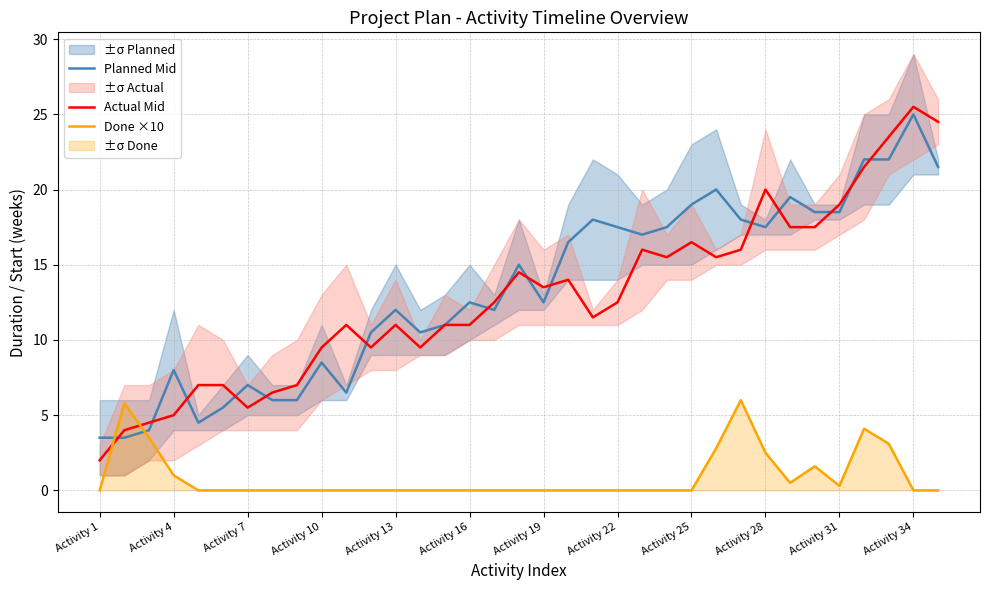

Reading left to right, what are all the values shown in this chart?

Planned Mid: 3.5	3.5	4.0	8.0	4.5	5.5	7.0	6.0	6.0	8.5	6.5	10.5	12.0	10.5	11.0	12.5	12.0	15.0	12.5	16.5	18.0	17.5	17.0	17.5	19.0	20.0	18.0	17.5	19.5	18.5	18.5	22.0	22.0	25.0	21.5
Actual Mid: 2.0	4.0	4.5	5.0	7.0	7.0	5.5	6.5	7.0	9.5	11.0	9.5	11.0	9.5	11.0	11.0	12.5	14.5	13.5	14.0	11.5	12.5	16.0	15.5	16.5	15.5	16.0	20.0	17.5	17.5	19.0	21.5	23.5	25.5	24.5
Done ×10: 0.0	5.8	3.5	1.0	0.0	0.0	0.0	0.0	0.0	0.0	0.0	0.0	0.0	0.0	0.0	0.0	0.0	0.0	0.0	0.0	0.0	0.0	0.0	0.0	0.0	2.8	6.0	2.5	0.5	1.6	0.3	4.1	3.1	0.0	0.0